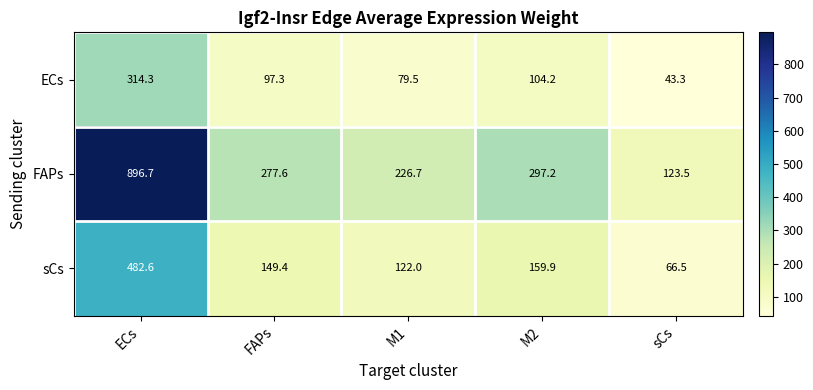

Reading left to right, what are all the values shown in this chart?

ECs: ECs=314.3	FAPs=97.3	M1=79.5	M2=104.2	sCs=43.3
FAPs: ECs=896.7	FAPs=277.6	M1=226.7	M2=297.2	sCs=123.5
sCs: ECs=482.6	FAPs=149.4	M1=122.0	M2=159.9	sCs=66.5